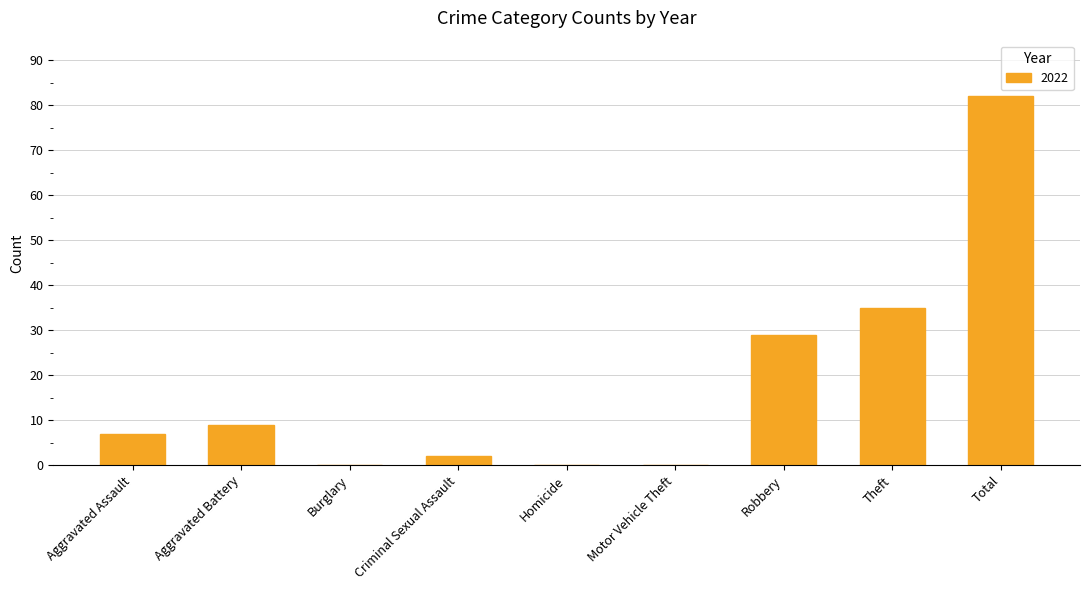

What value does the data have at Robbery?

29